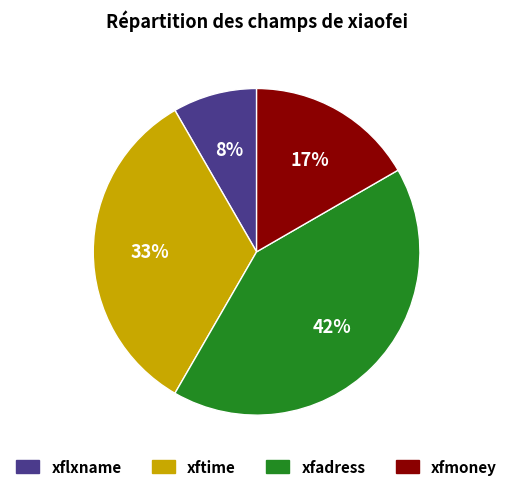

Is there a majority slice in this chart?

No